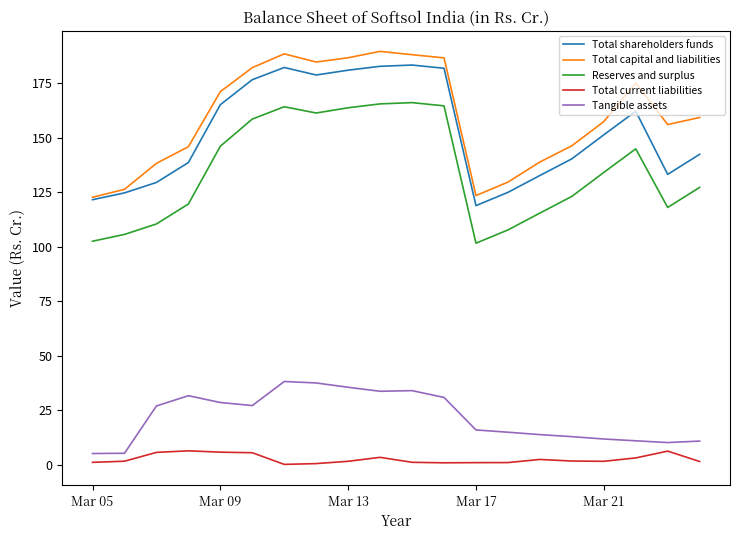

True or false: Total capital and liabilities and Total current liabilities cross at least once.

False